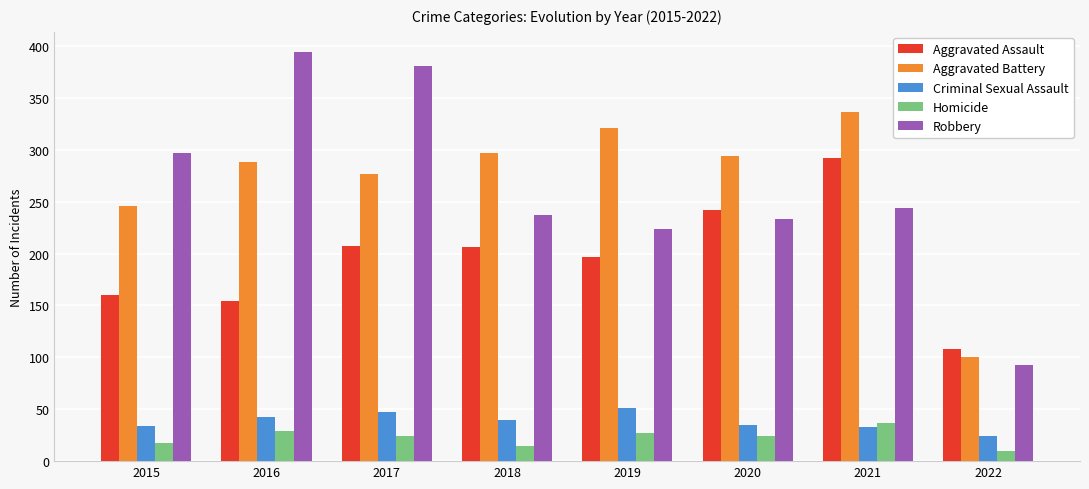

What is the total value across all series at 2021?

942